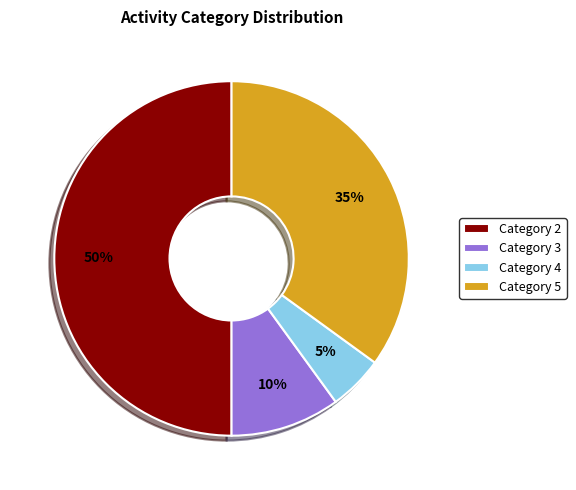

Do Category 5 and Category 2 together represent more than half of the pie?

Yes